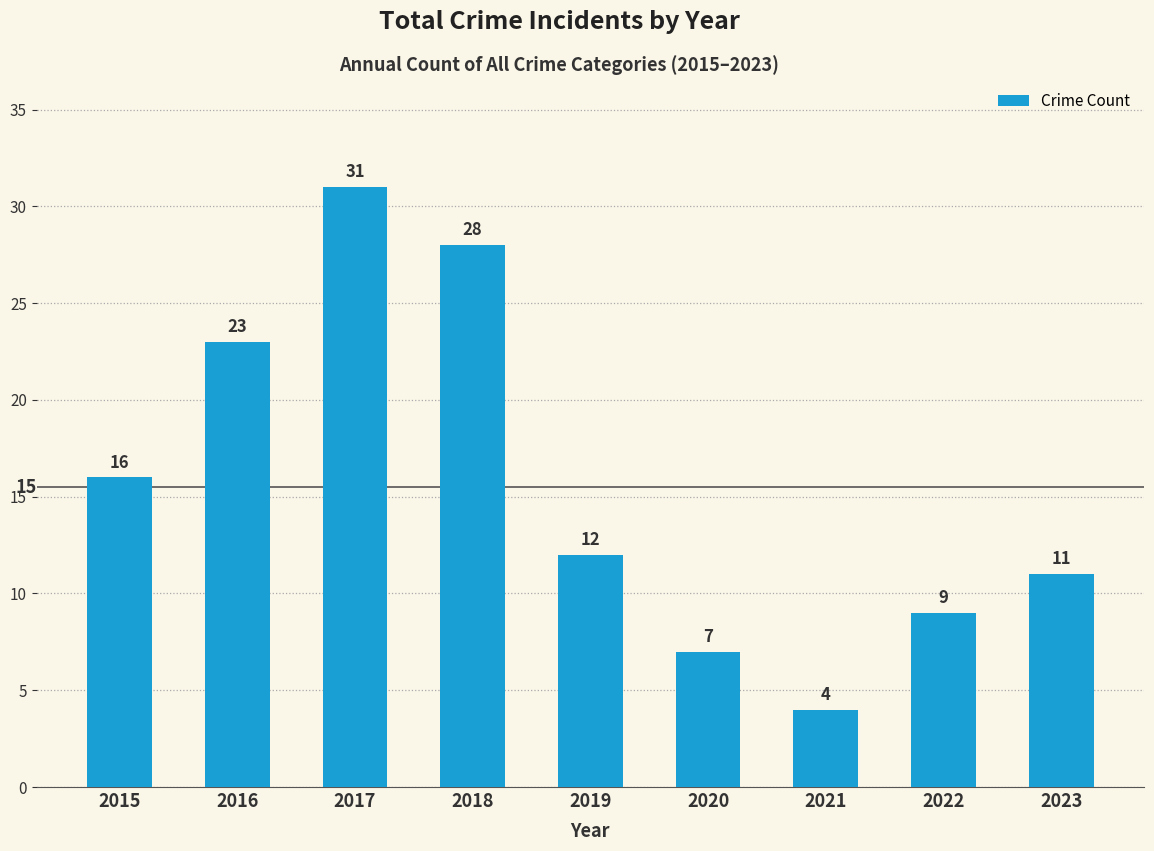

How many bars are there in total?

9